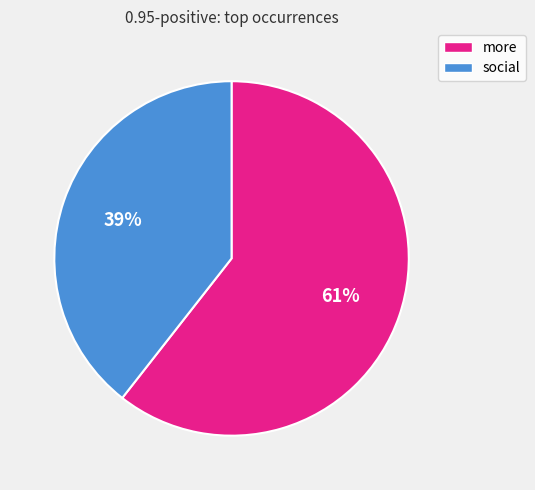

Is there any slice that represents more than half of the pie?

Yes